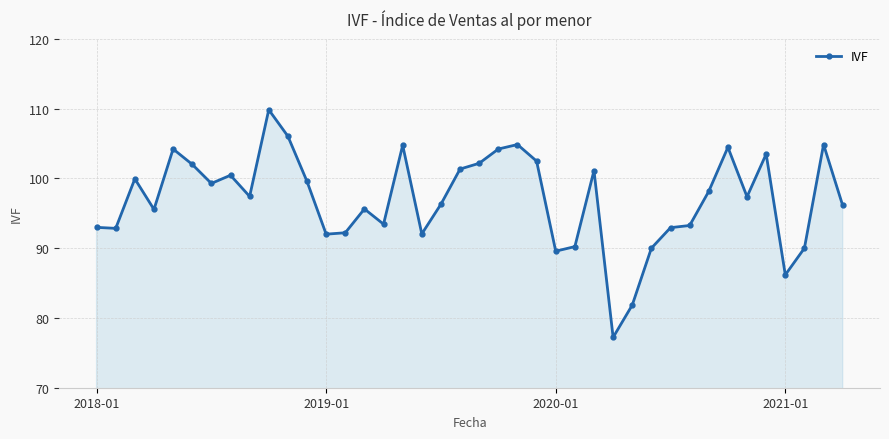

How many data points are less than 97?

19